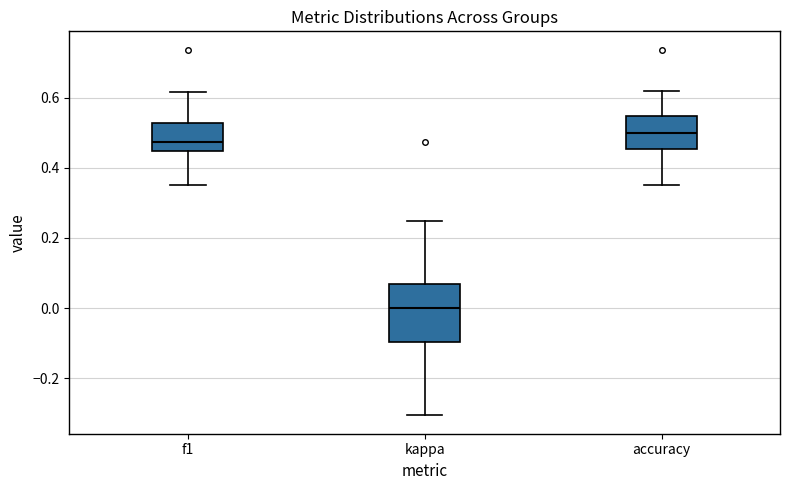

Where does the median line of the box for f1 sit on the y-axis? The values are not printed on the chart, so give them approximately, as read against the axis.

0.48